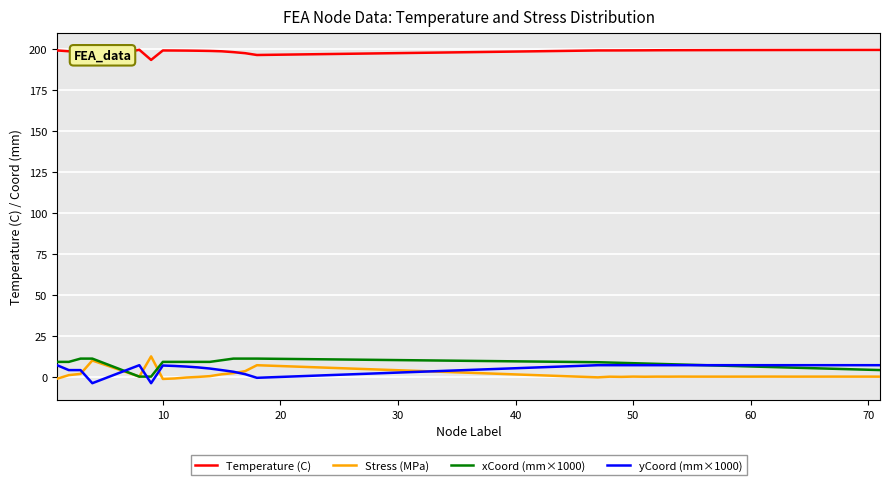

True or false: xCoord (mm×1000) and Temperature (C) intersect in this chart.

False